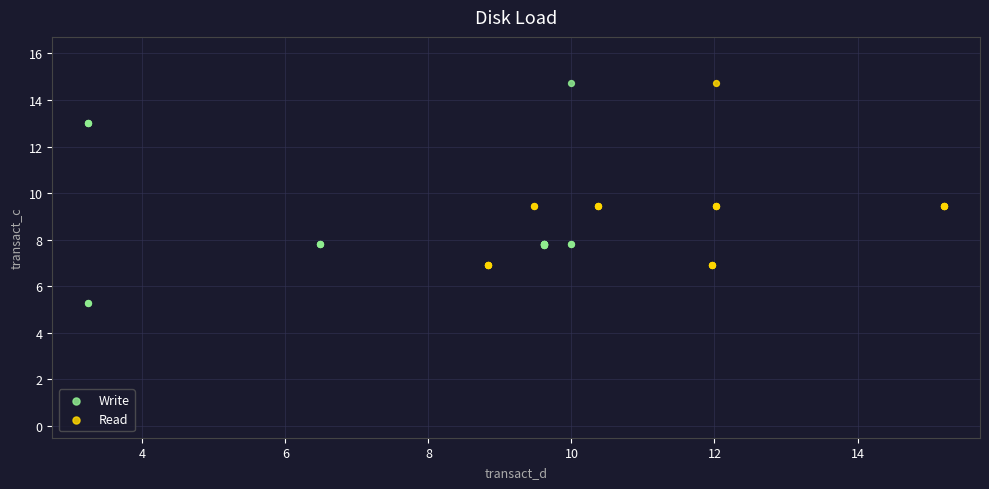

What are all the series names shown in the legend?

Write, Read